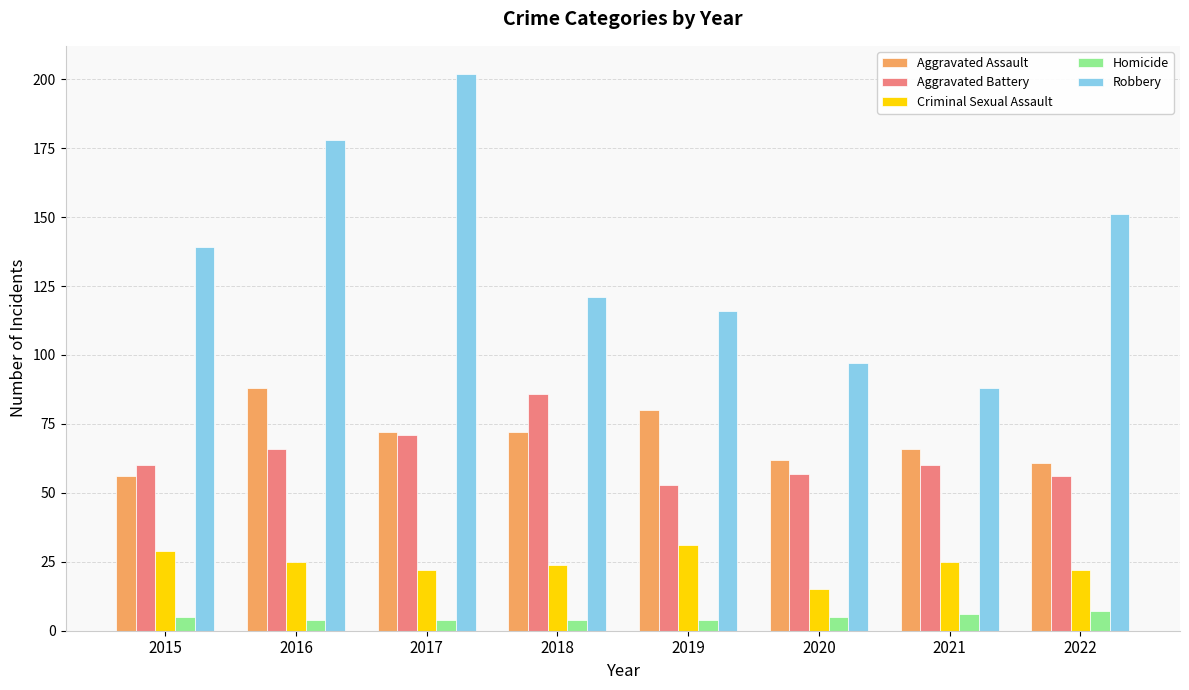

At which category does the chart reach its peak across all series?

2017